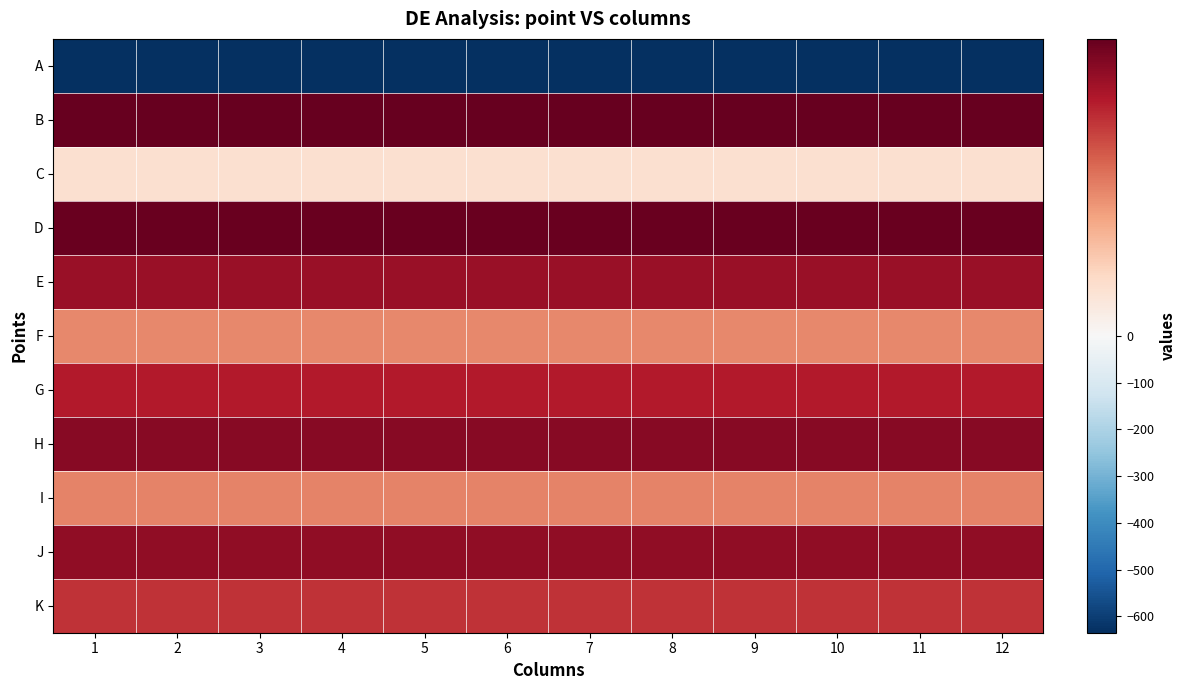

Count the number of data series in this chart.

11